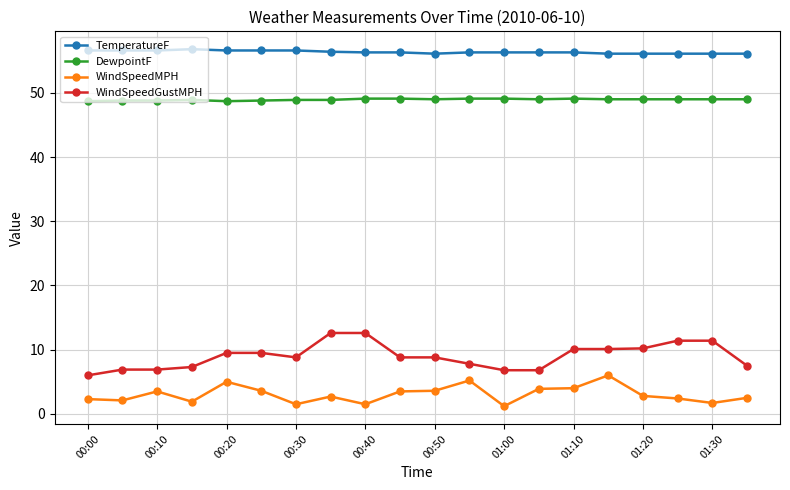

What is the sum of all TemperatureF values?

1127.2